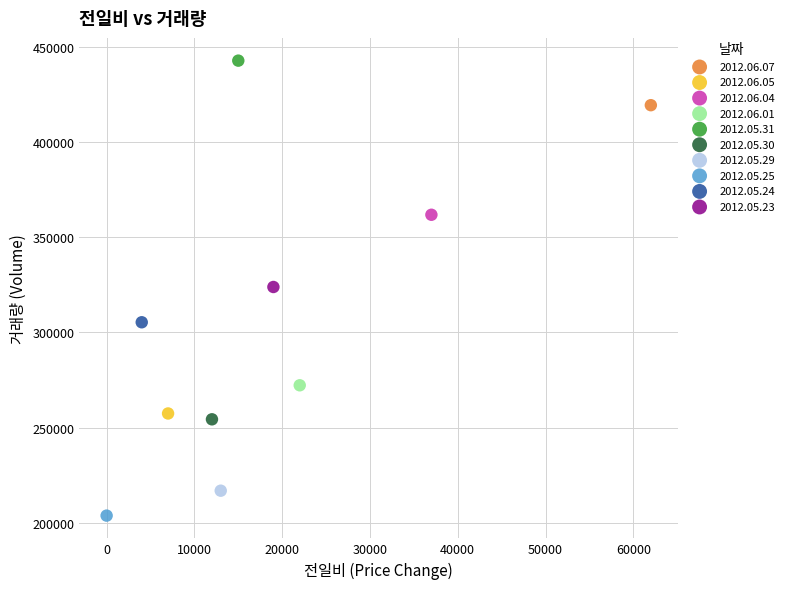

Which series contains the highest Y value?

2012.05.31